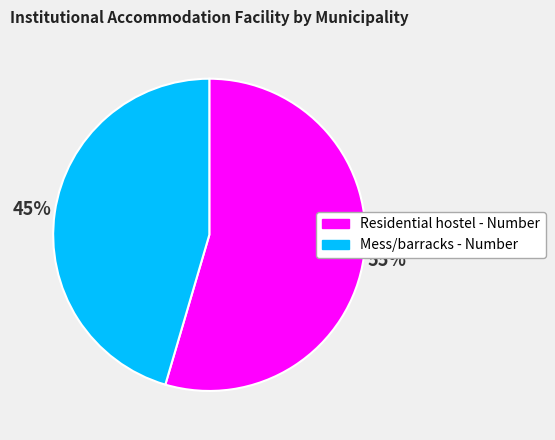

Is there a majority slice in this chart?

Yes